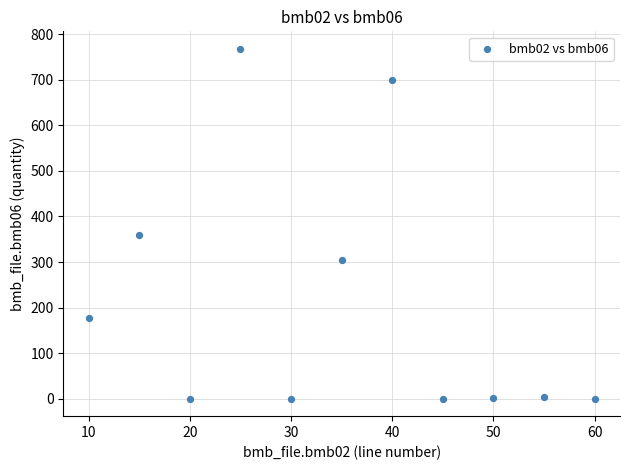

What is the range of X values (max minus min)?

50.0